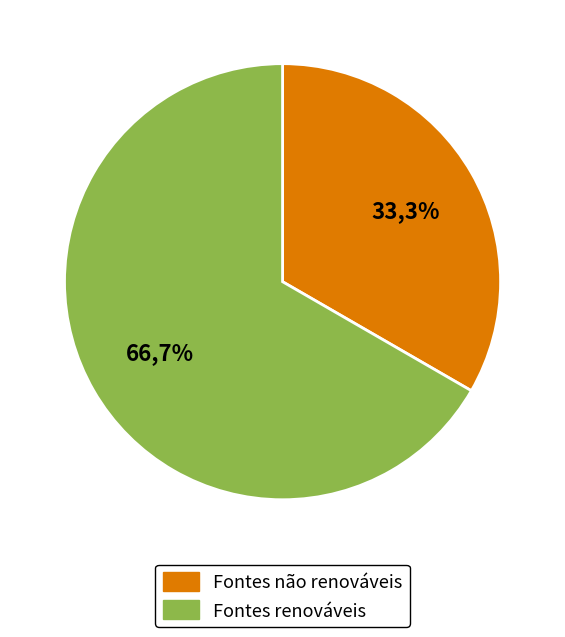

Does 6 account for over 50% of the chart?

No